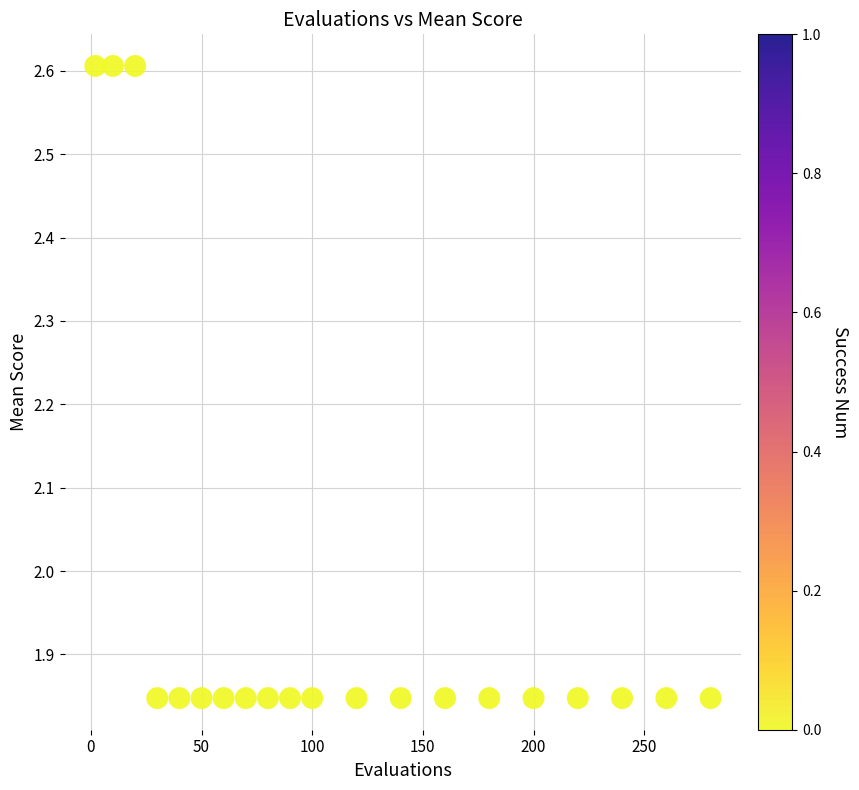

What is the range of X values (max minus min)?

278.0